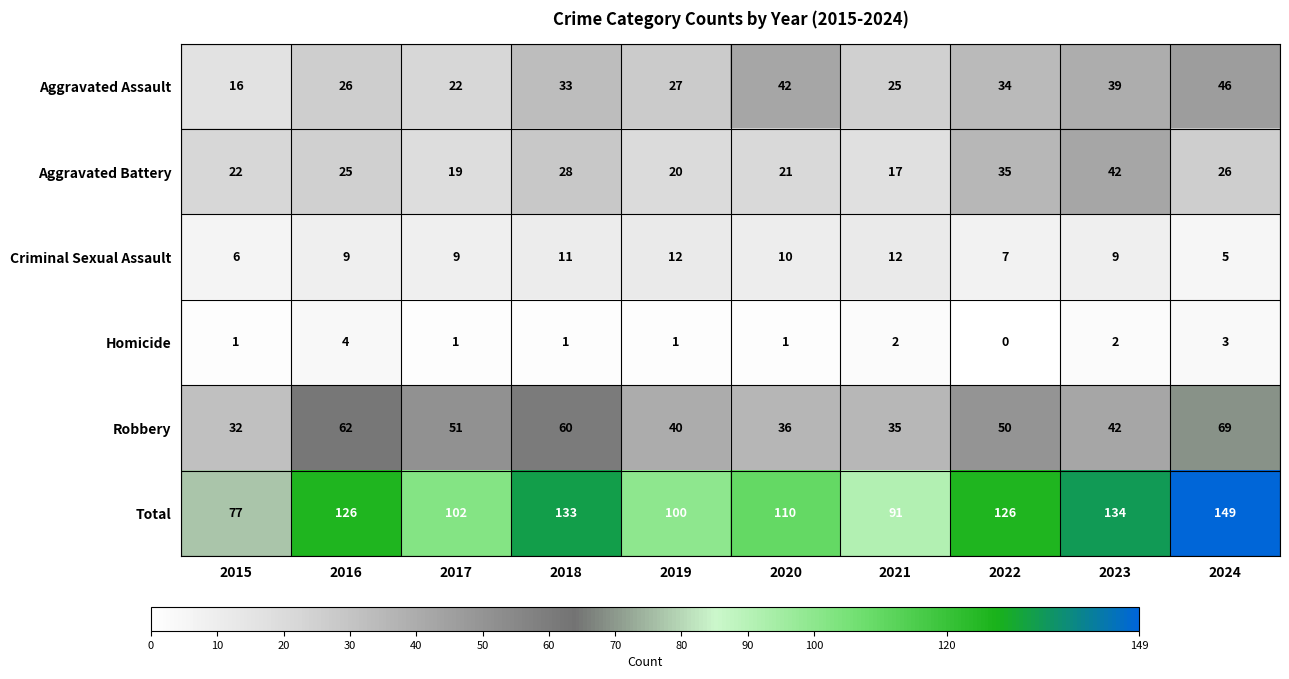

At which category does the chart reach its peak across all series?

2024